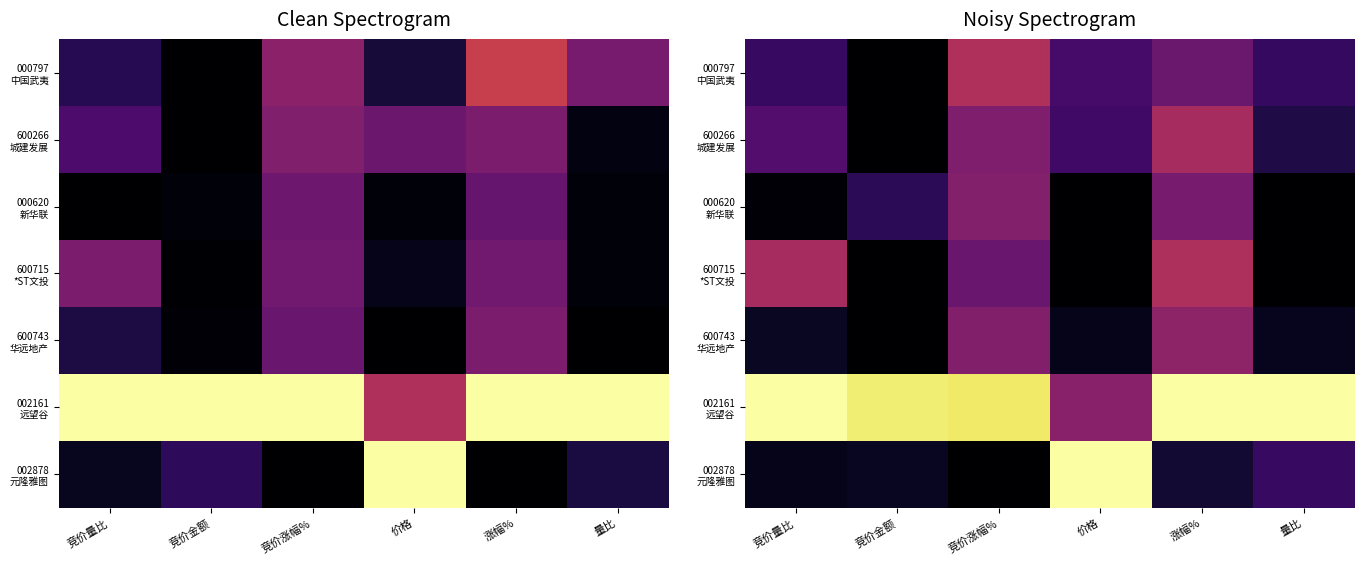

What is the total value across all series at 涨幅%?

3.0